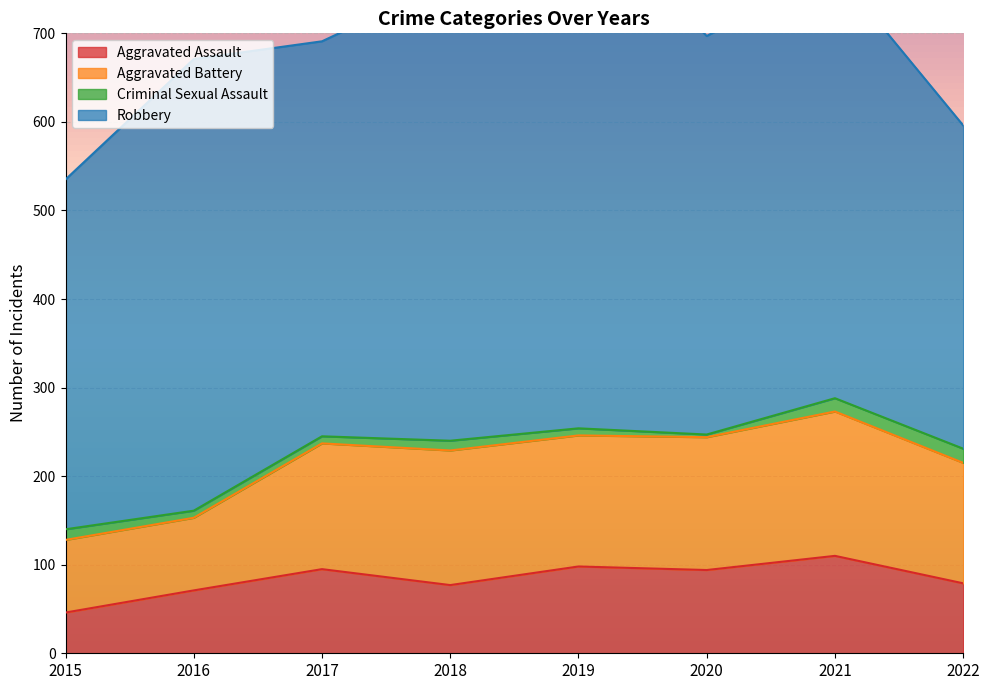

Is it true that Robbery equals 995 at 2019?

False